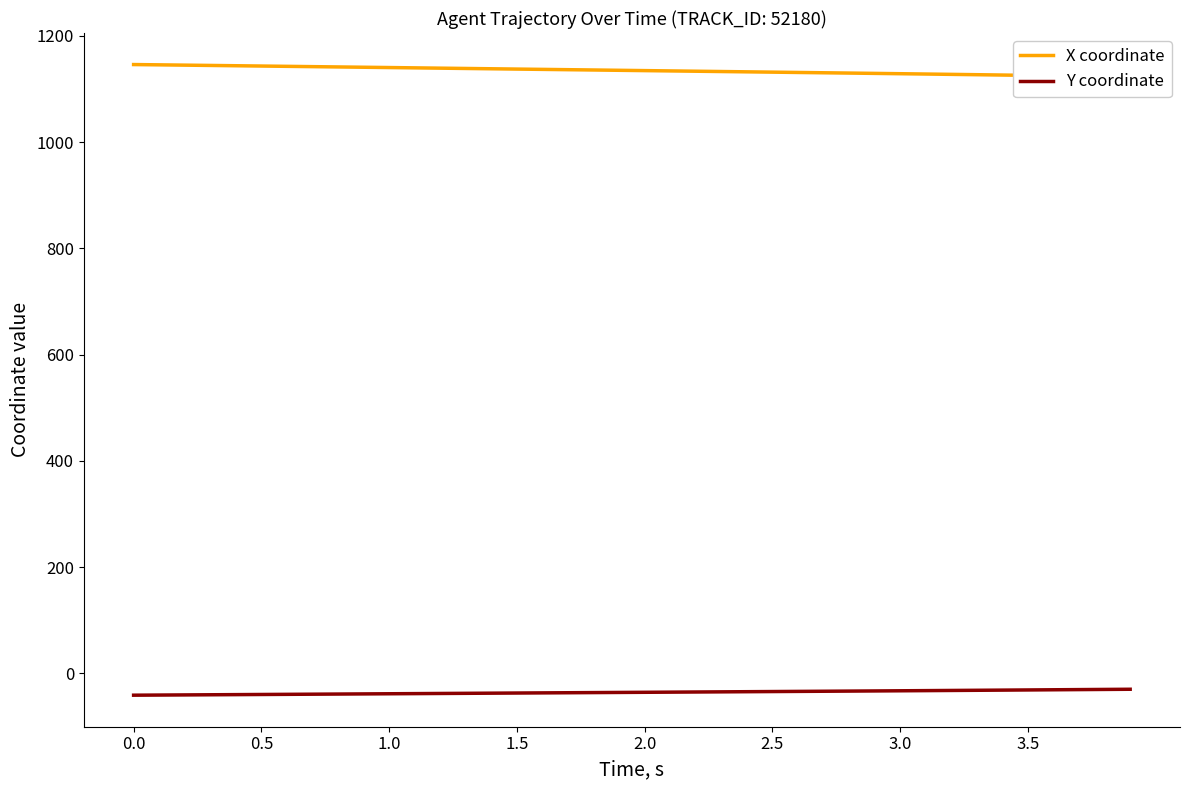

What is the approximate value of Y coordinate at 3.0?

-32.7